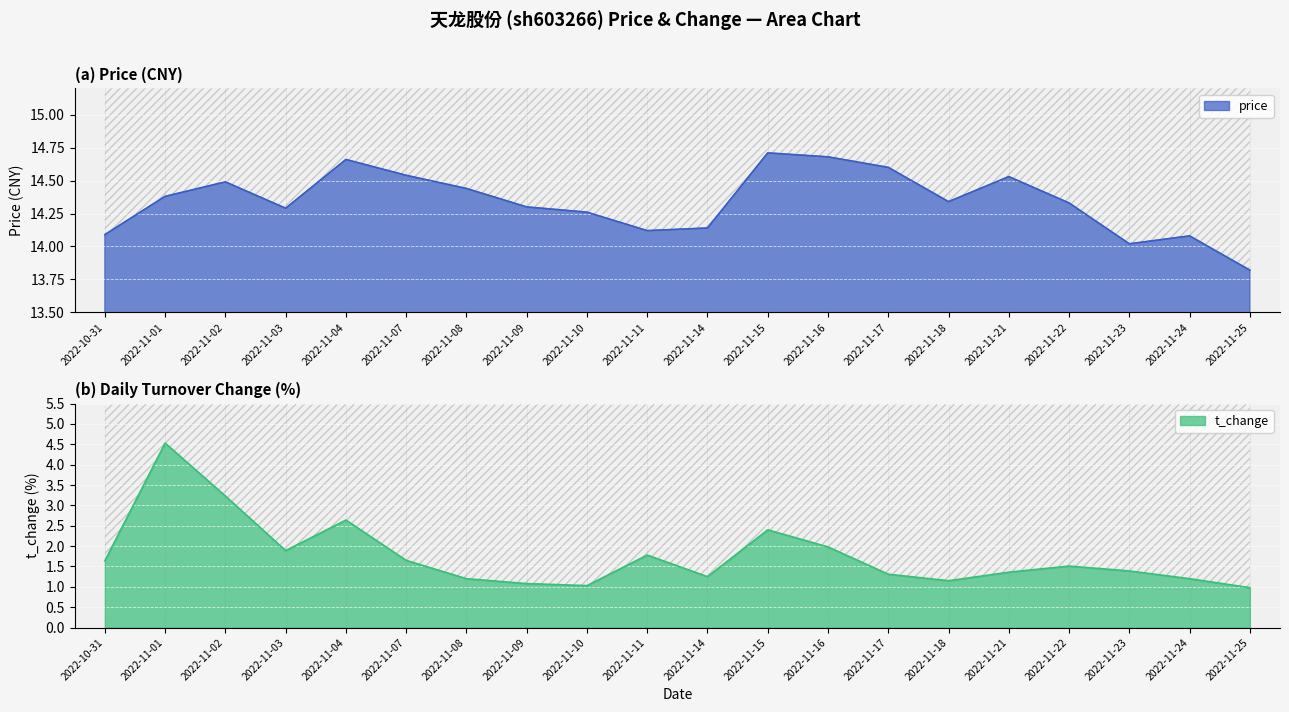

Is the value of t_change at 2022-11-03 greater than the value of price at 2022-11-03?

No